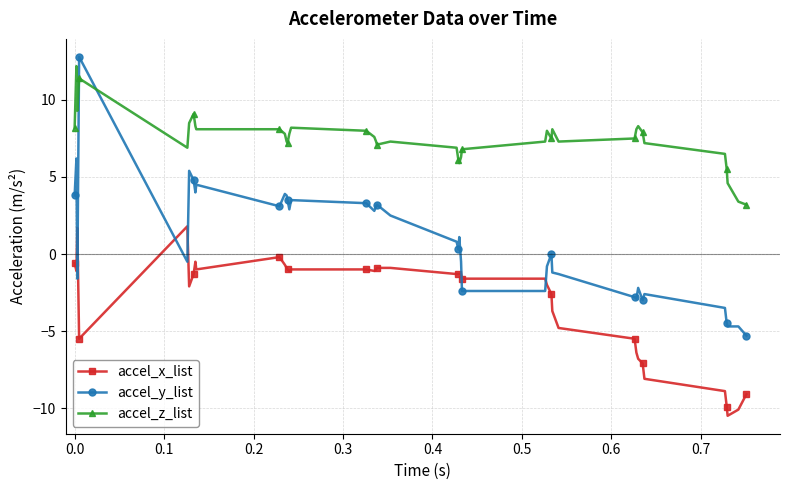

Which series has the largest total across all categories?

accel_z_list